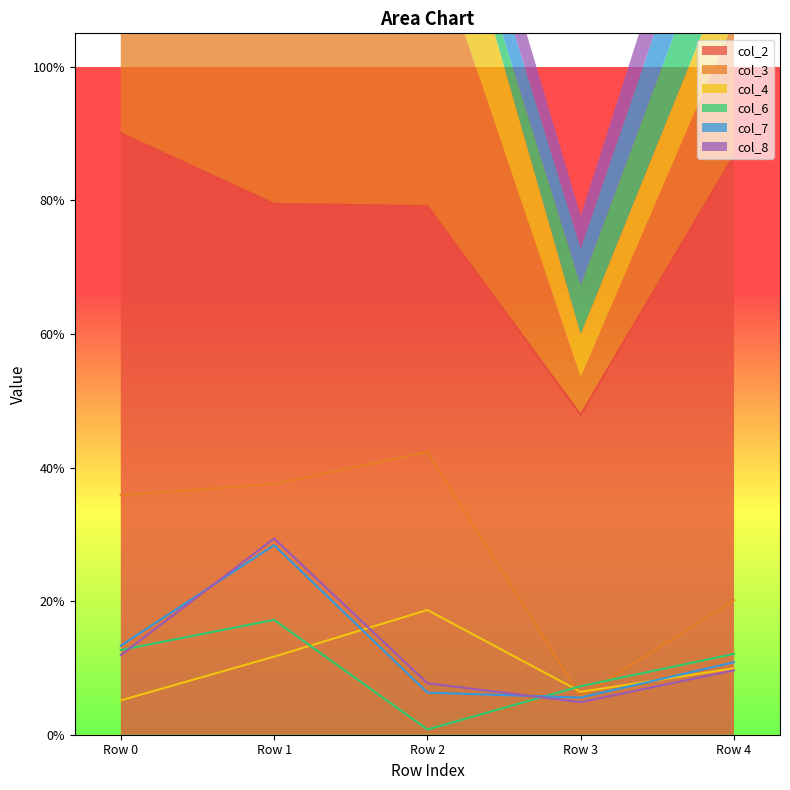

What is the spread (max minus min) of values at Row 2?

0.8